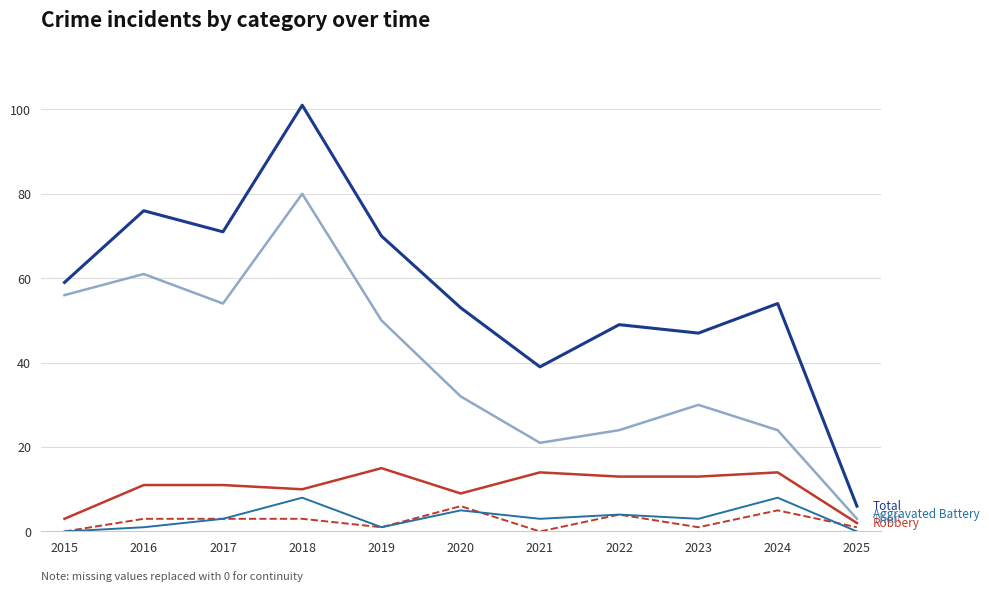

What is the spread (max minus min) of values at 2015?

59